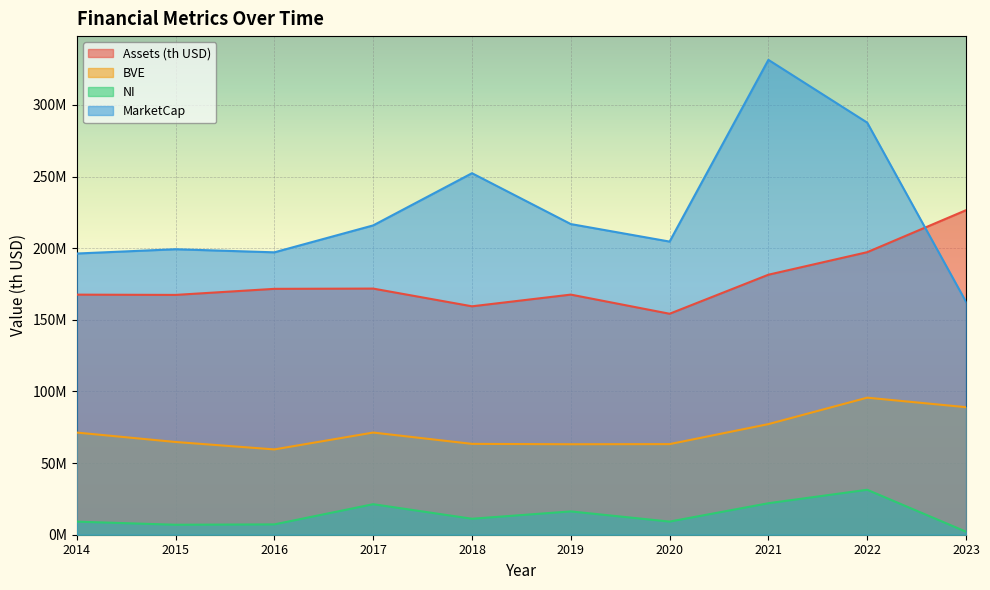

What are all the series names shown in the legend?

Assets (th USD), BVE, NI, MarketCap